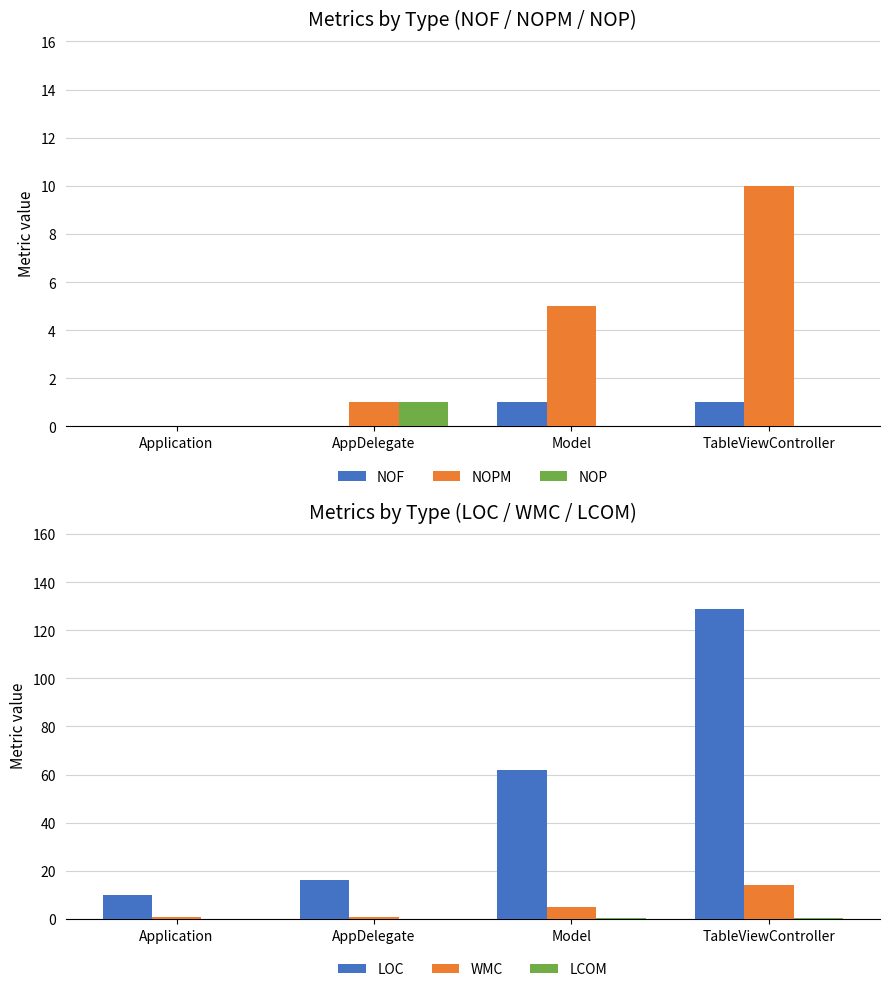

Where is WMC nearest to the value 7?

Model